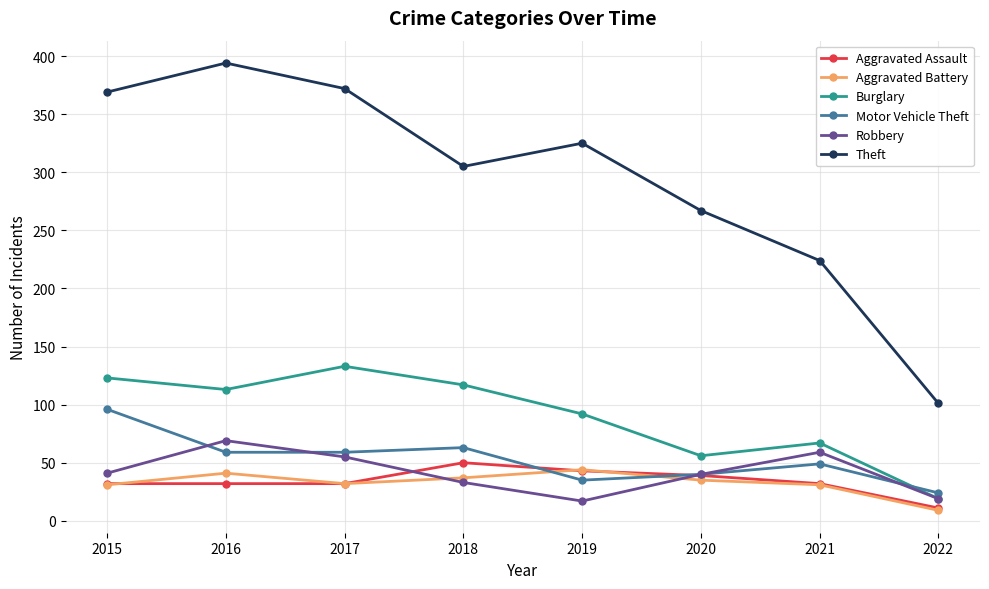

What is the greatest value displayed?

394